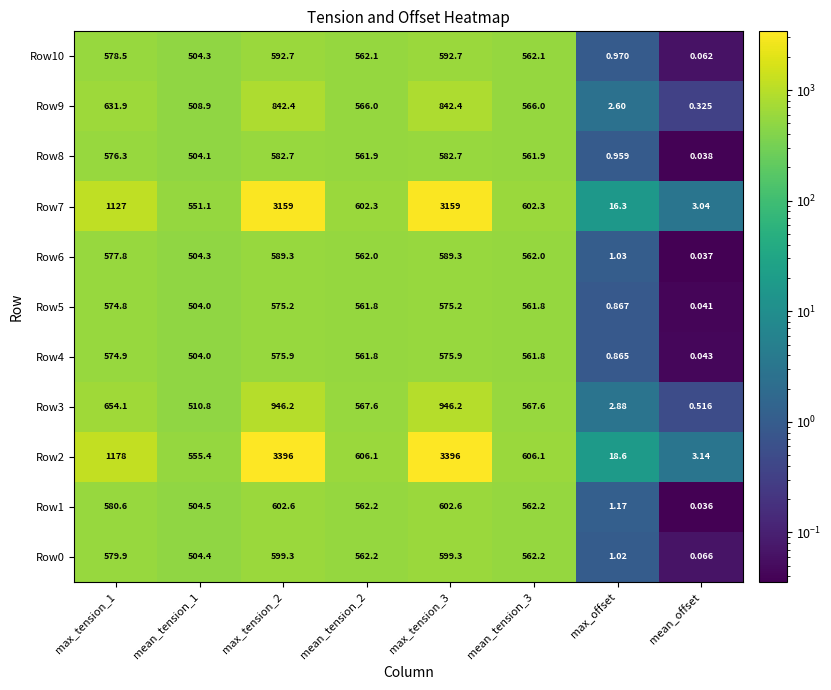

Is the value of Row7 at mean_tension_2 greater than the value of Row5 at max_tension_3?

Yes